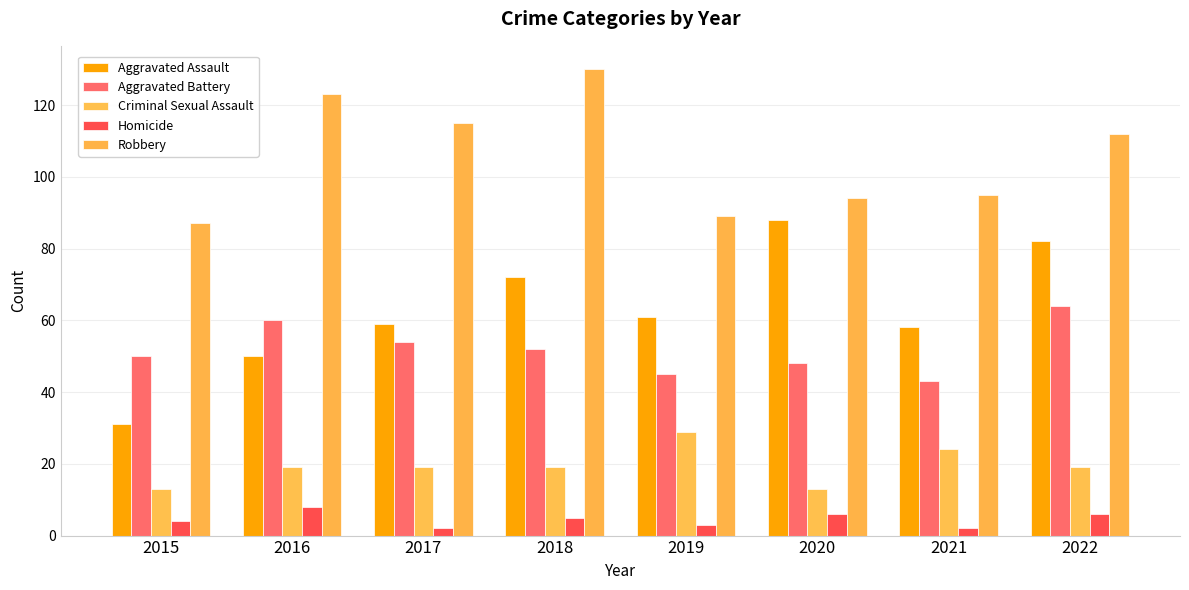

Reading left to right, what are all the values shown in this chart?

Aggravated Assault: 31	50	59	72	61	88	58	82
Aggravated Battery: 50	60	54	52	45	48	43	64
Criminal Sexual Assault: 13	19	19	19	29	13	24	19
Homicide: 4	8	2	5	3	6	2	6
Robbery: 87	123	115	130	89	94	95	112